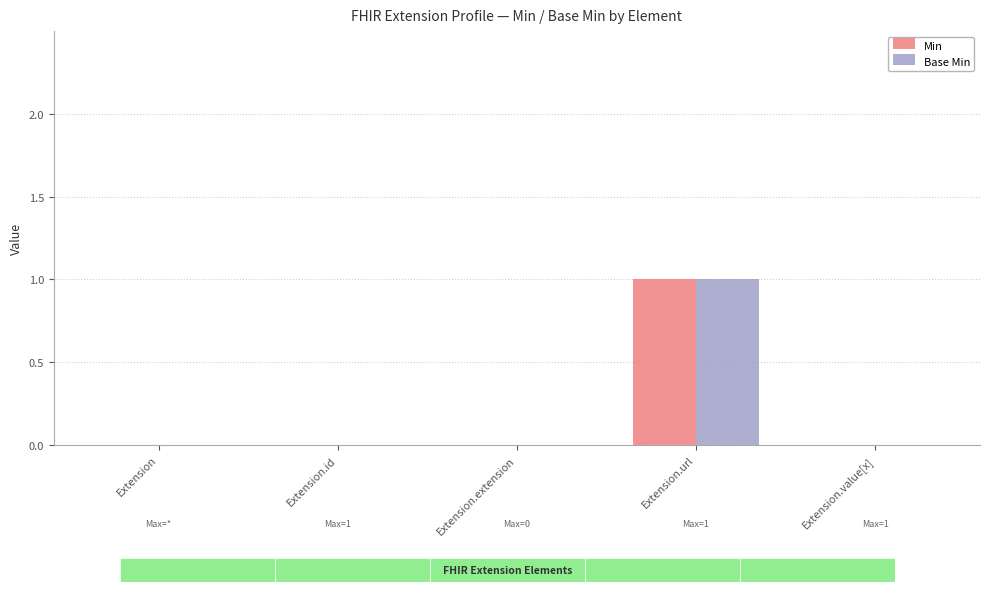

Which series has the widest spread of values?

Min